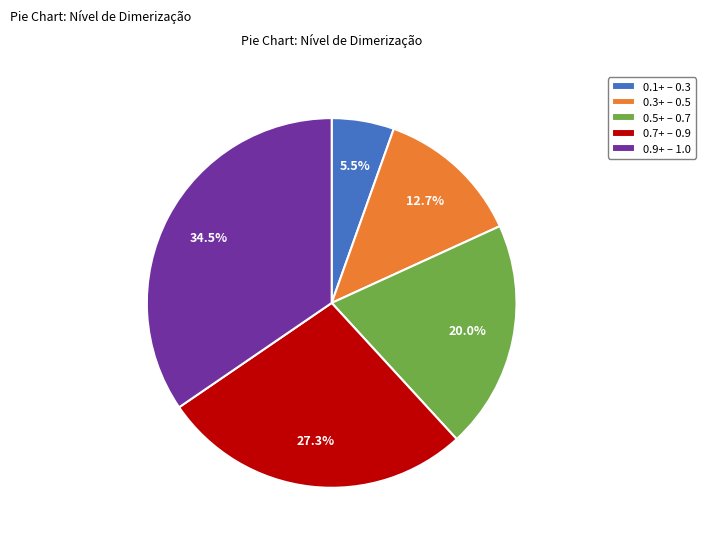

What is the smallest slice in the pie chart?

0.1+ – 0.3